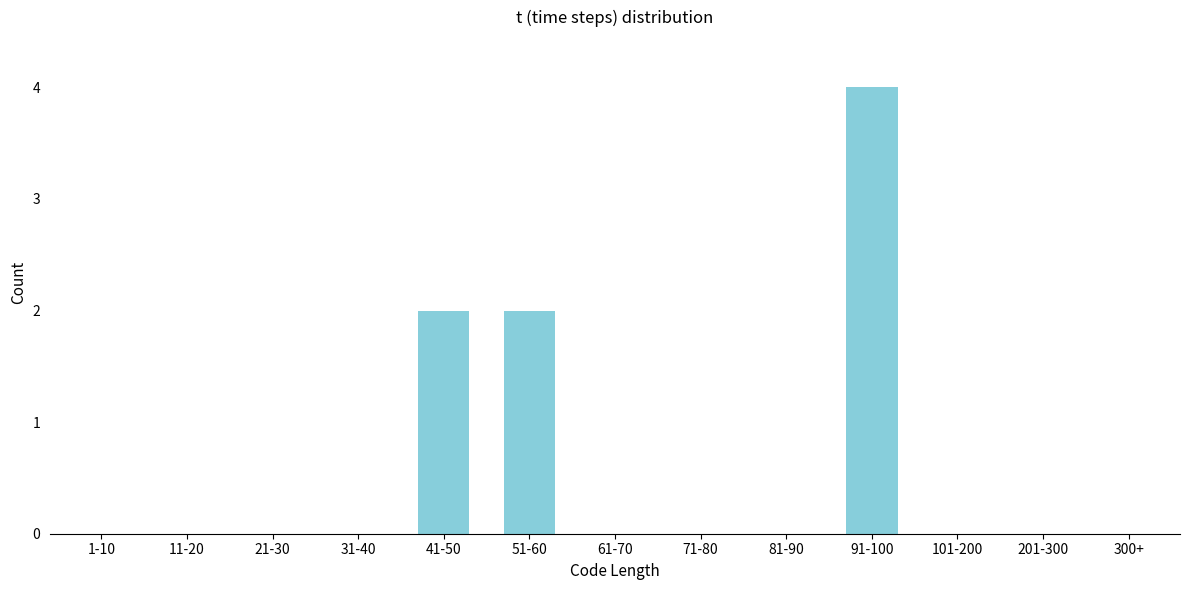

Reading left to right, transcribe all the data shown in this chart.

1-10=0	11-20=0	21-30=0	31-40=0	41-50=2	51-60=2	61-70=0	71-80=0	81-90=0	91-100=4	101-200=0	201-300=0	300+=0